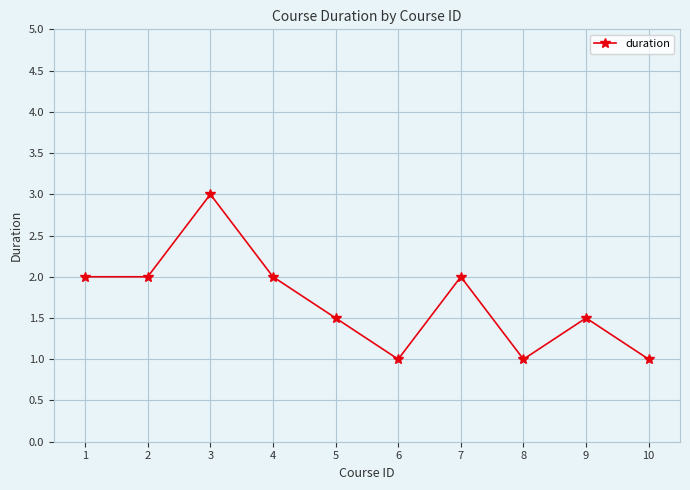

What is the minimum value shown in the chart?

1.0